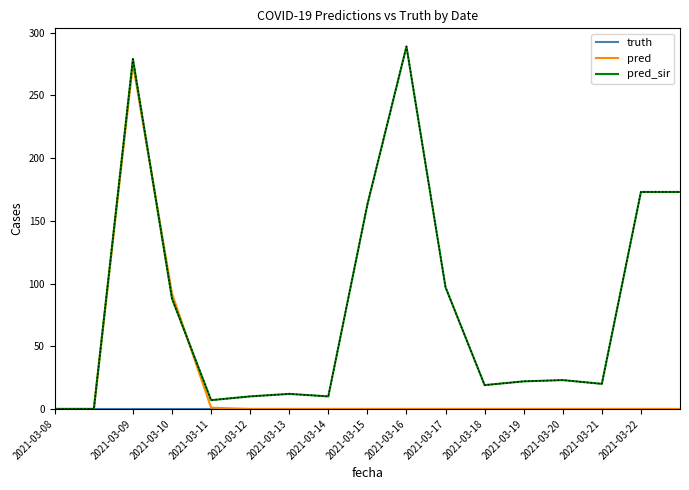

What is the maximum value shown in the chart?

289